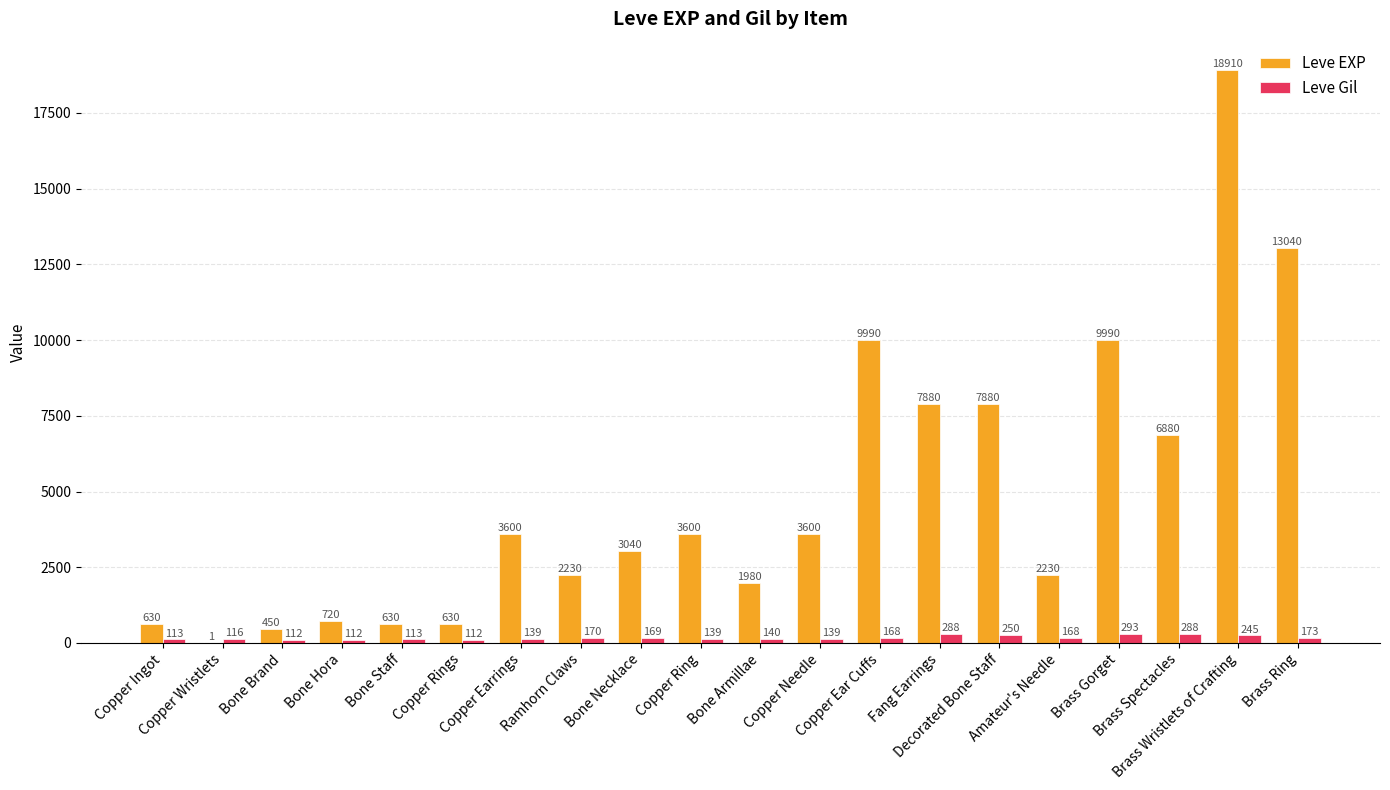

What is the sum of all Leve EXP values?

97911